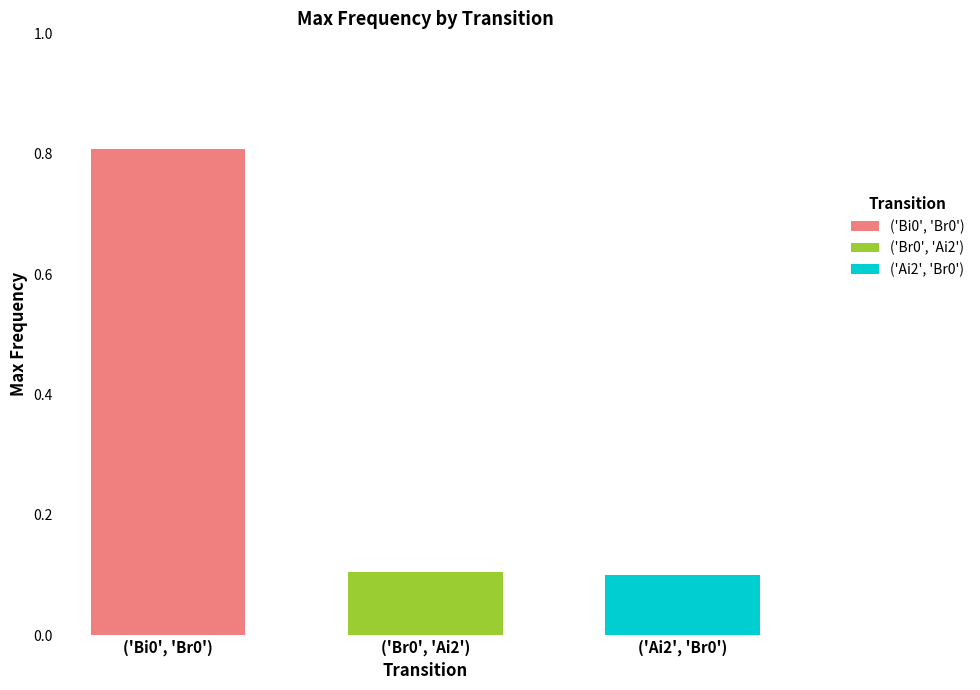

List the labels in order of ('Ai2', 'Br0') value, smallest first.

('Br0', 'Ai2')